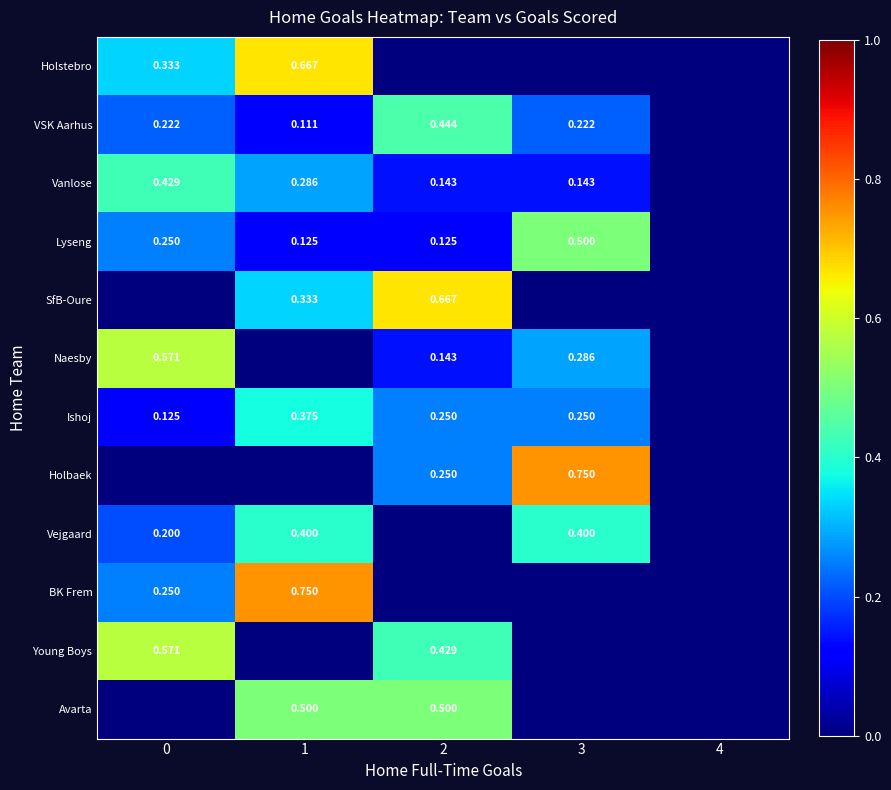

What is the maximum value shown in the chart?

0.8